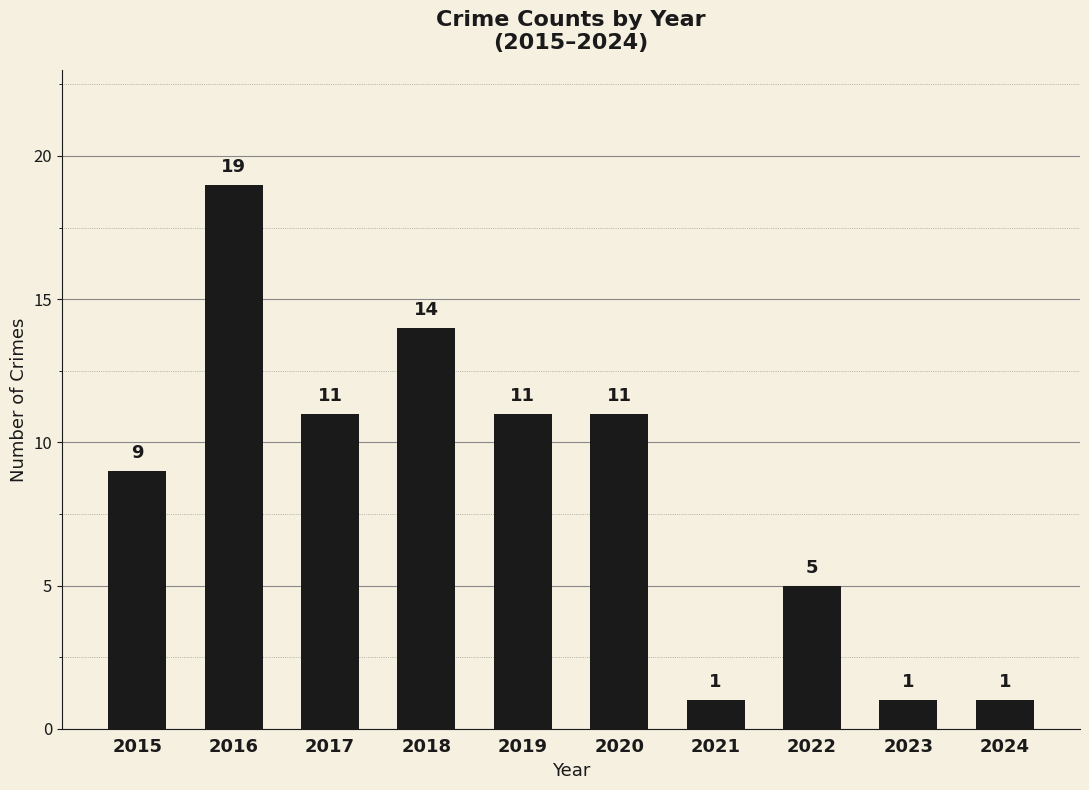

At which label is the value closest to 10?

2015